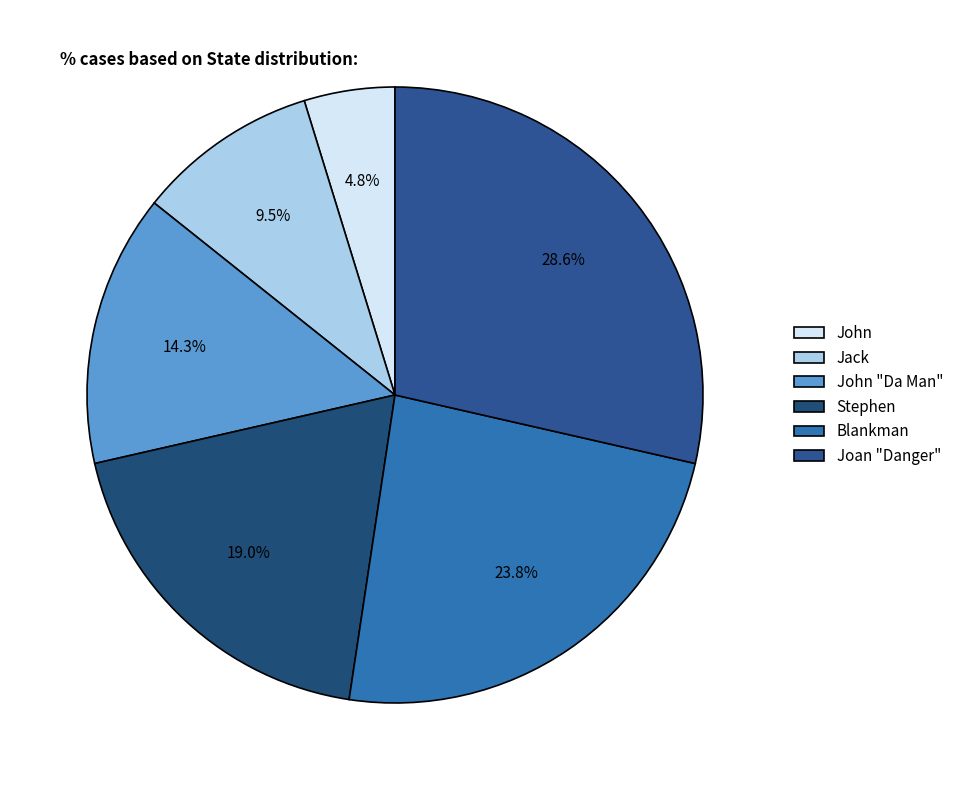

To the nearest percent, what is the difference between the Jack and Stephen slice percentages?

10%